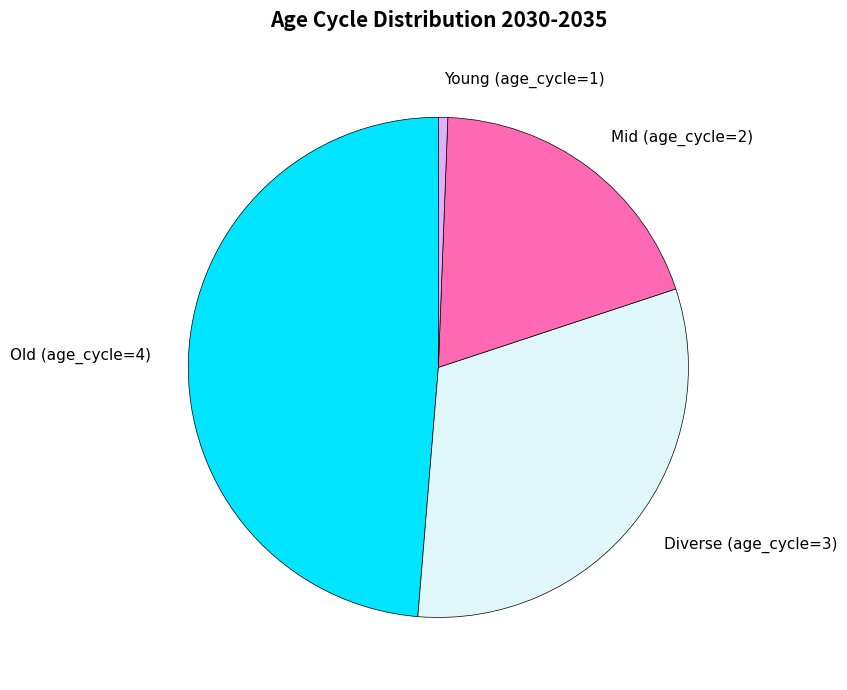

What is the ratio of the value at Mid (age_cycle=2) to the value at Diverse (age_cycle=3)?

0.6